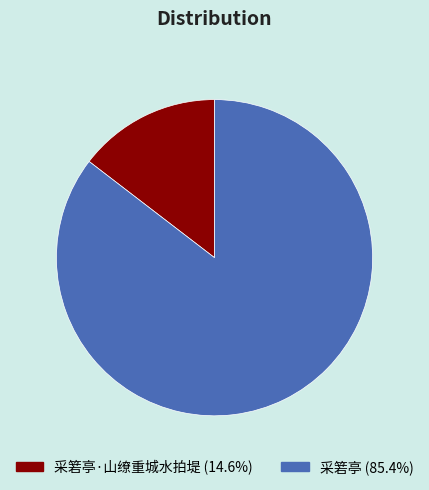

Does 采箬亭·山缭重城水拍堤 (14.6%) represent more than half of the total?

No